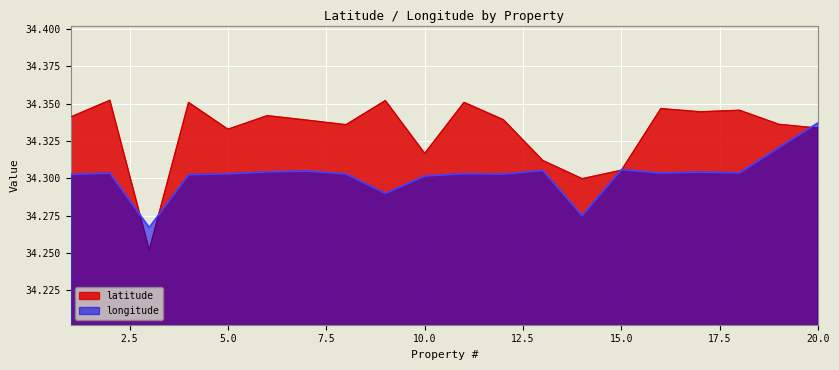

Read the longitude value at 16.

34.3